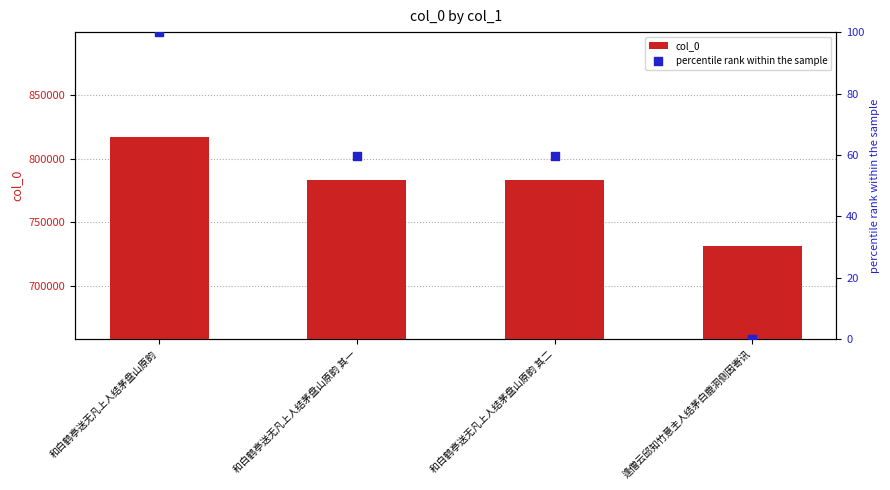

At how many categories does at least one series exceed 336002?

4